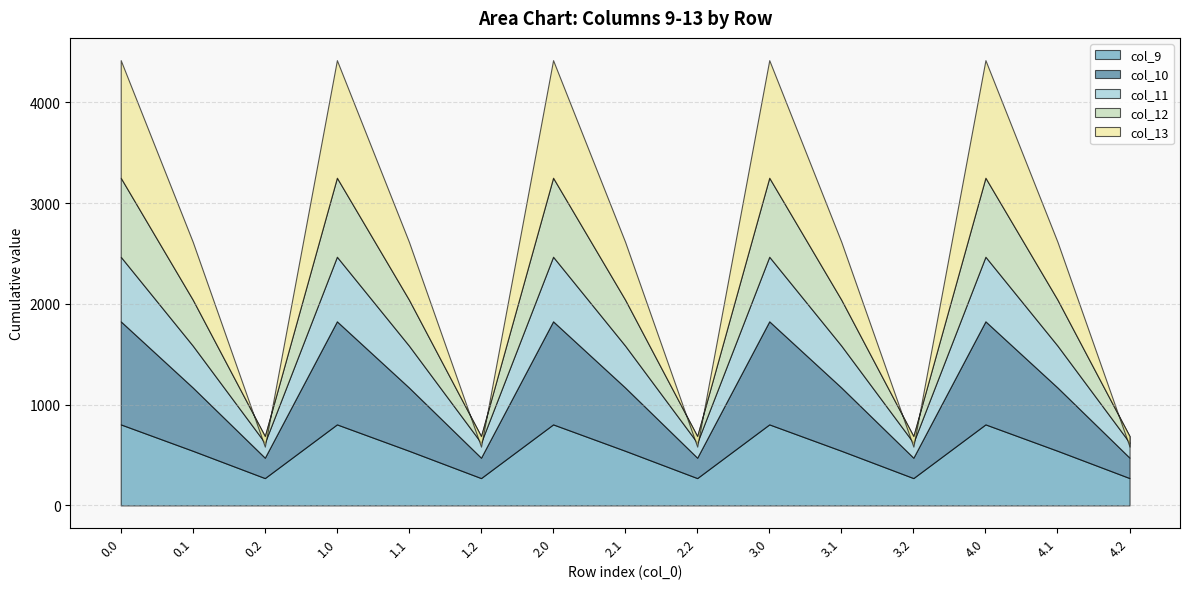

True or false: col_9 and col_11 cross at least once.

False